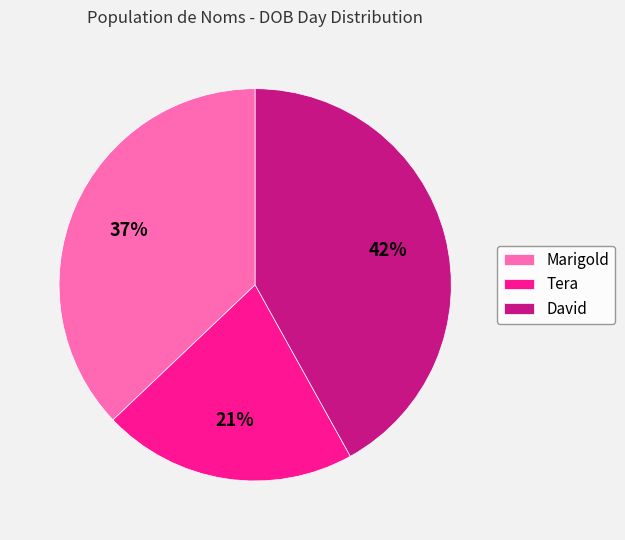

Combined, do Marigold and David account for over 50%?

Yes